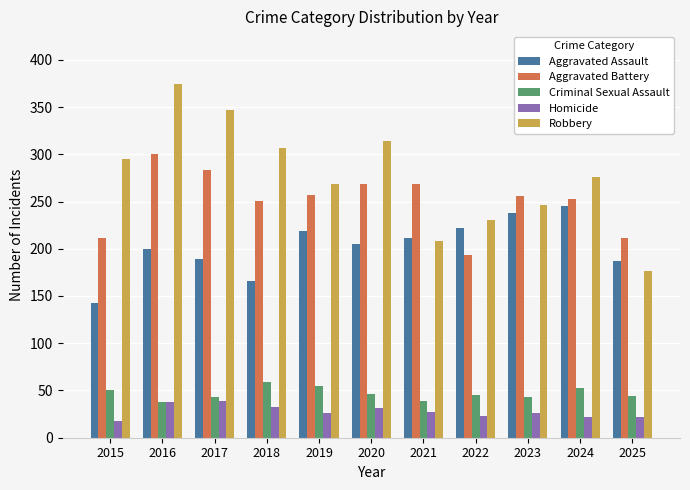

What is the difference between the Aggravated Battery values at 2023 and 2020?

12